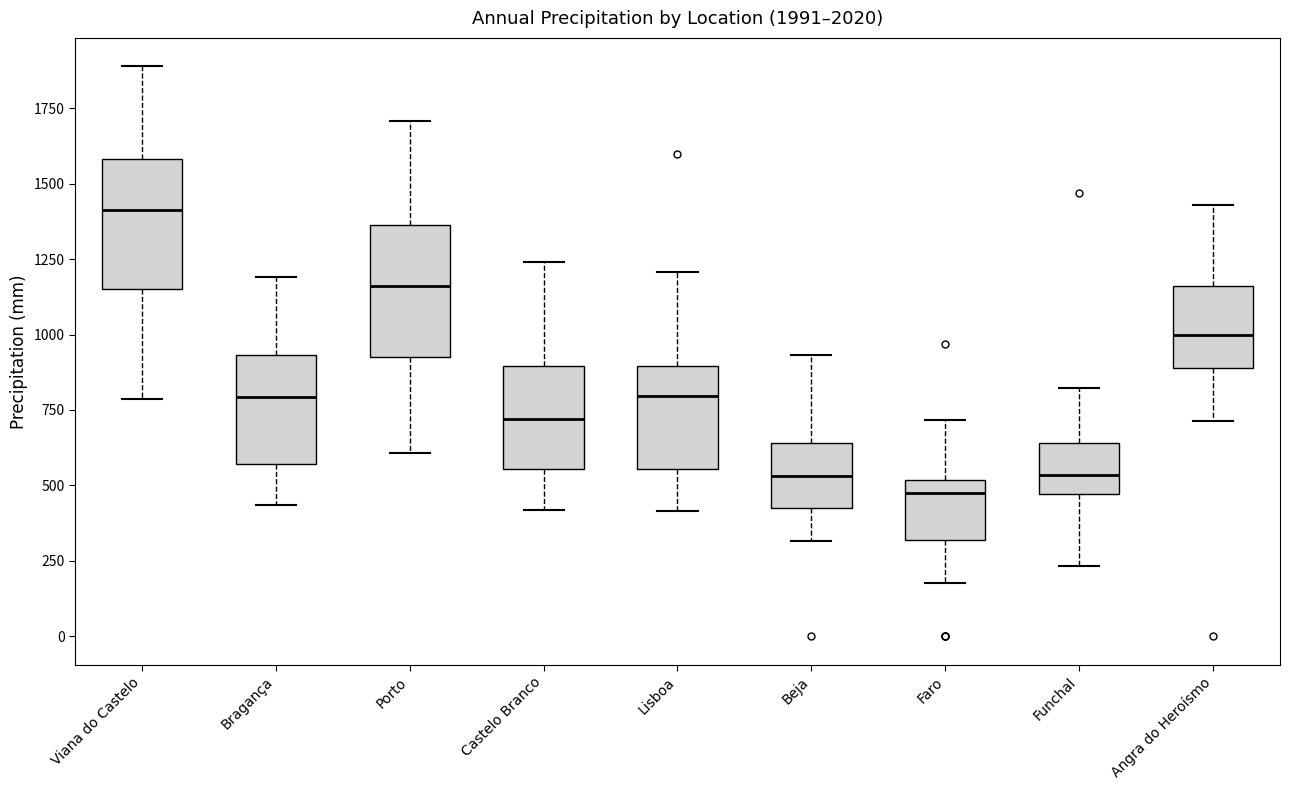

Reading left to right, transcribe this box plot: for each box, give where its median line is, the range the box spans, and where its two whiskers end, as read against the y-axis. The values are not printed on the chart, so give them approximately, as read against the axis.

Viana do Castelo: median 1400, box 1150 to 1600, whiskers 800 to 1900
Bragança: median 800, box 550 to 950, whiskers 450 to 1200
Porto: median 1150, box 950 to 1350, whiskers 600 to 1700
Castelo Branco: median 700, box 550 to 900, whiskers 400 to 1250
Lisboa: median 800, box 550 to 900, whiskers 400 to 1200
Beja: median 550, box 450 to 650, whiskers 300 to 950
Faro: median 500 (just below the box's upper edge), box 300 to 500, whiskers 200 to 700
Funchal: median 550, box 450 to 650, whiskers 250 to 800
Angra do Heroísmo: median 1000, box 900 to 1150, whiskers 700 to 1450